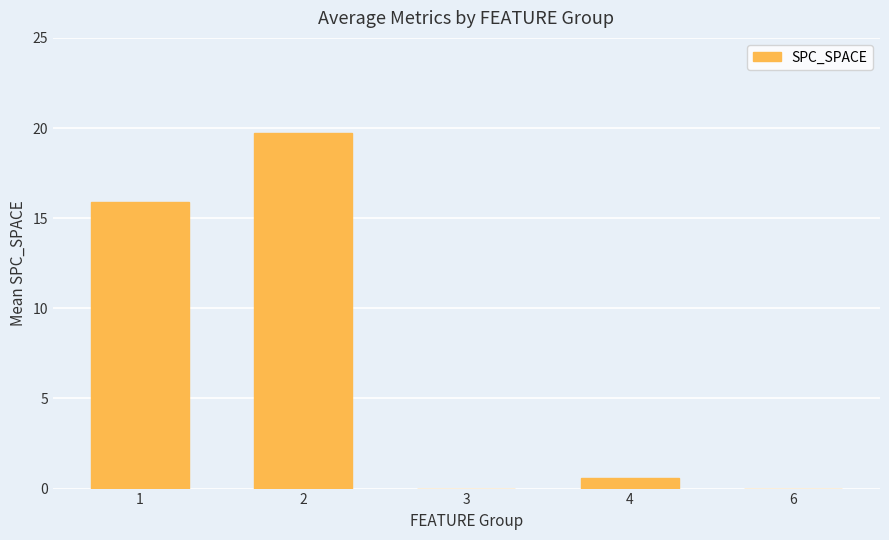

What is the maximum value shown in the chart?

19.7